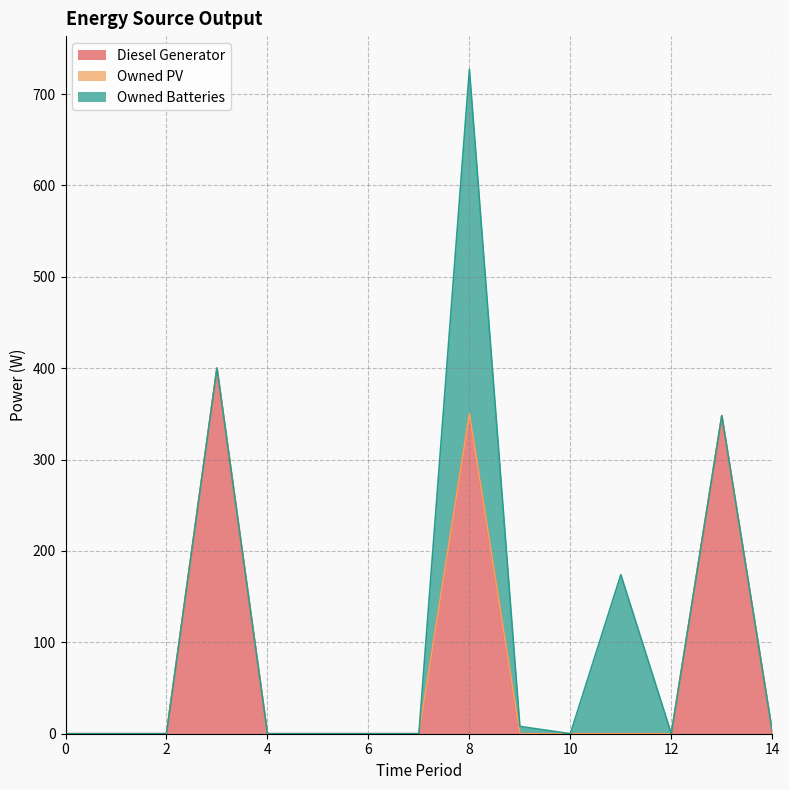

Reading left to right, transcribe all the data shown in this chart.

Diesel Generator: 0=0	1=0	2=0	3=400	4=0	5=0	6=0	7=0	8=350	9=0	10=0	11=0	12=0	13=348	14=2
Owned PV: 0=0	1=0	2=0	3=0	4=0	5=0	6=0	7=0	8=0	9=0	10=0	11=0	12=0	13=0	14=0
Owned Batteries: 0=0	1=0	2=0	3=0	4=0	5=0	6=0	7=0	8=377	9=8	10=0	11=174	12=0	13=0	14=0